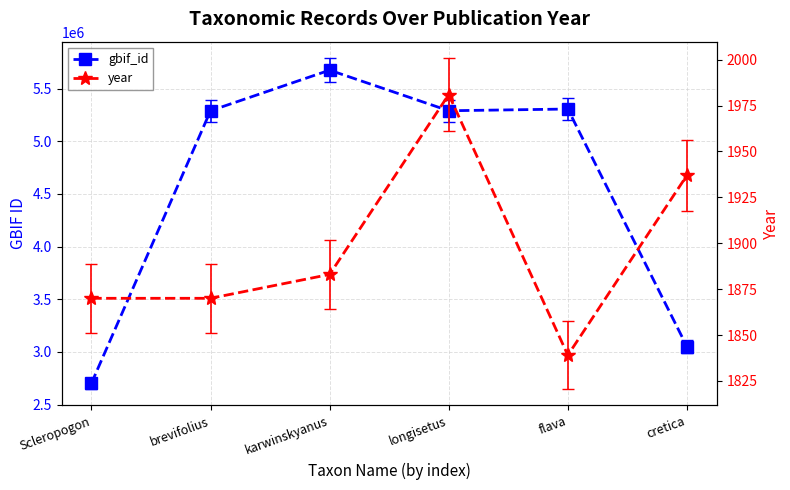

What is the greatest value displayed?

5674837